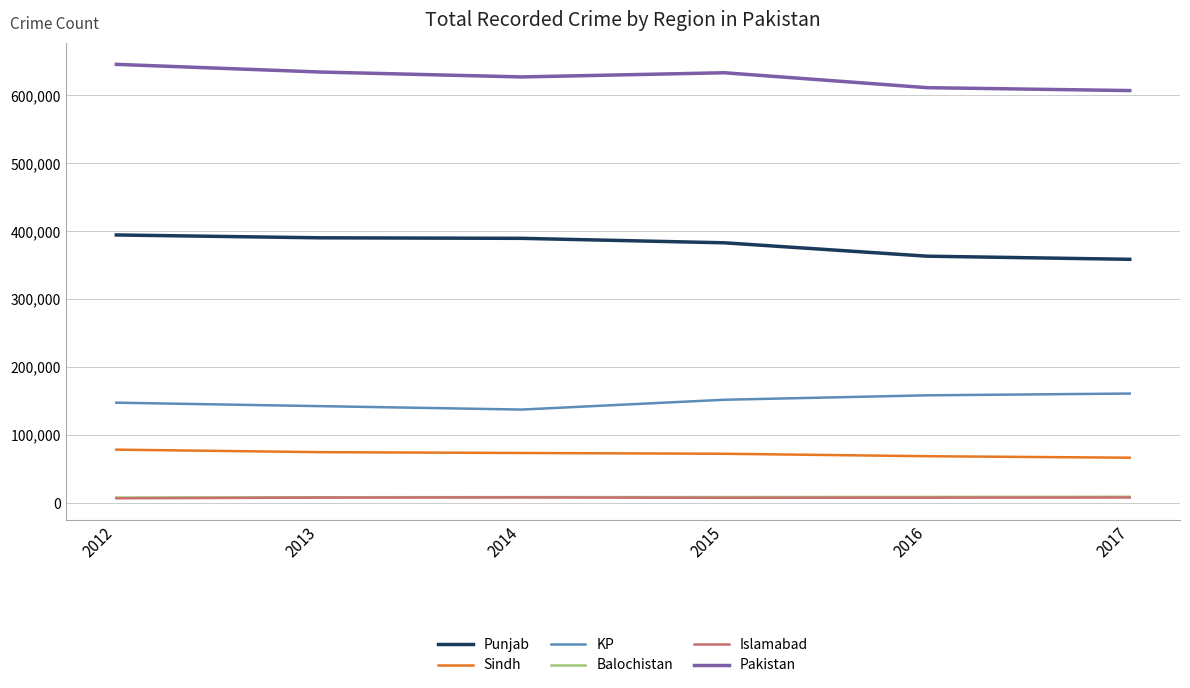

What is the highest value of the KP series?

161234